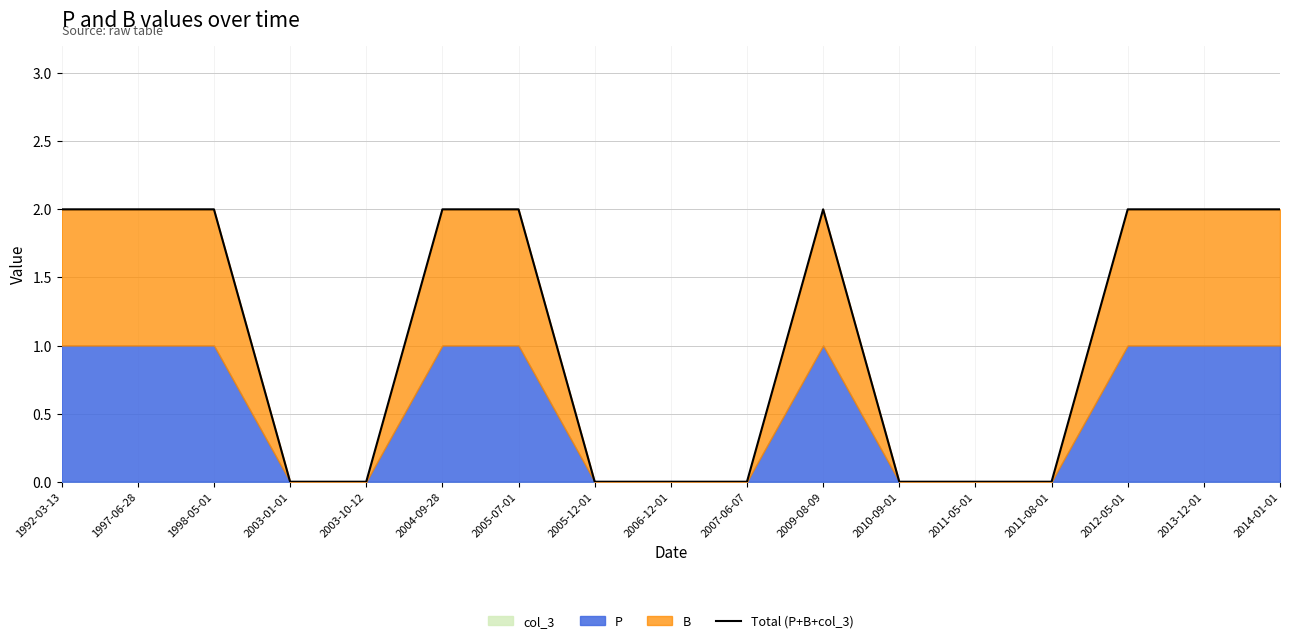

List the labels in order of value, largest first.

1992-03-13, 1997-06-28, 1998-05-01, 2004-09-28, 2005-07-01, 2009-08-09, 2012-05-01, 2013-12-01, 2014-01-01, 2003-01-01, 2003-10-12, 2005-12-01, 2006-12-01, 2007-06-07, 2010-09-01, 2011-05-01, 2011-08-01